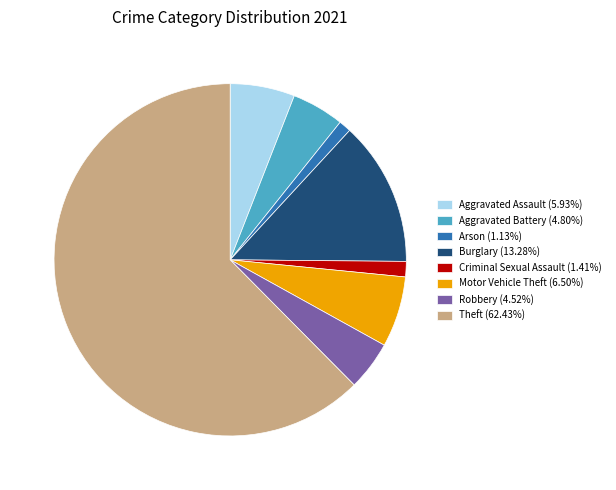

What is the ratio of the value at Aggravated Battery (4.80%) to the value at Criminal Sexual Assault (1.41%)?

3.4